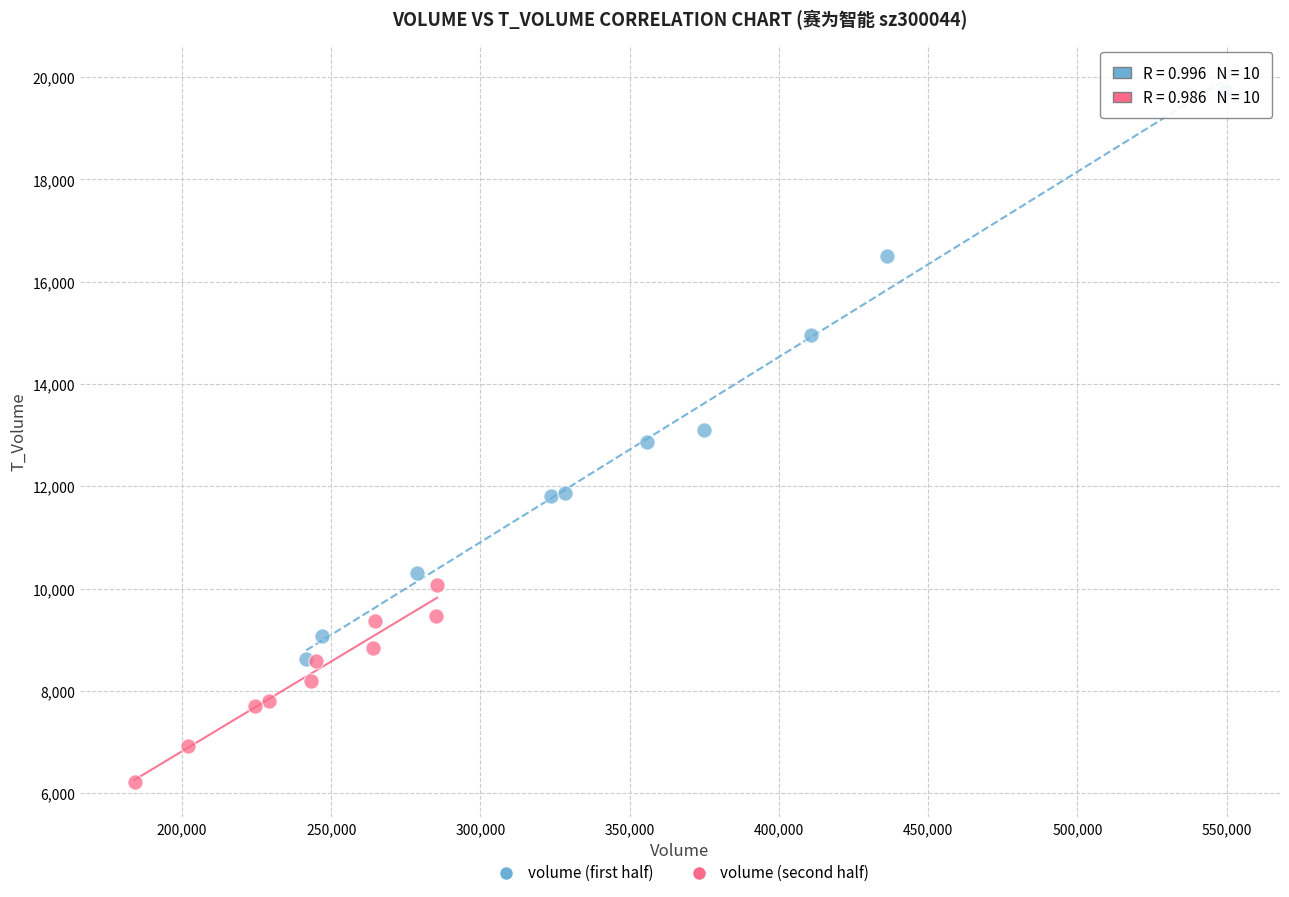

What are all the series names shown in the legend?

volume (first half), volume (second half)